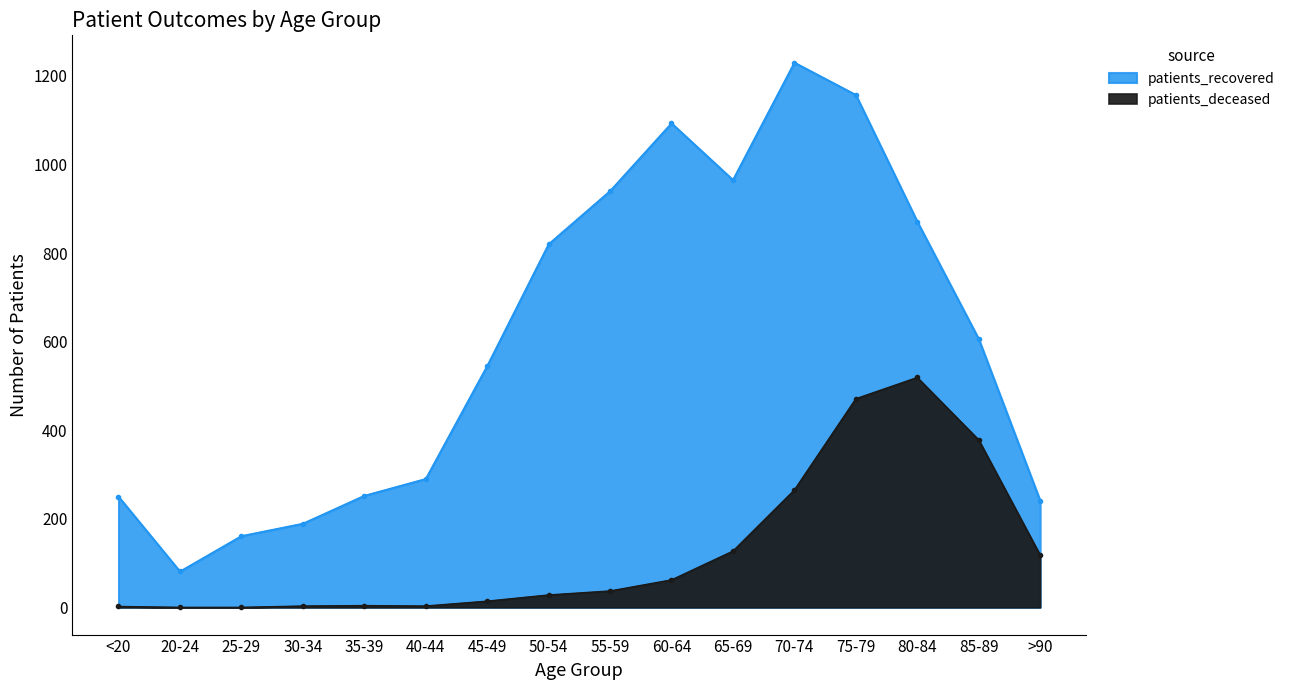

Where is the first local minimum for patients_recovered?

20-24